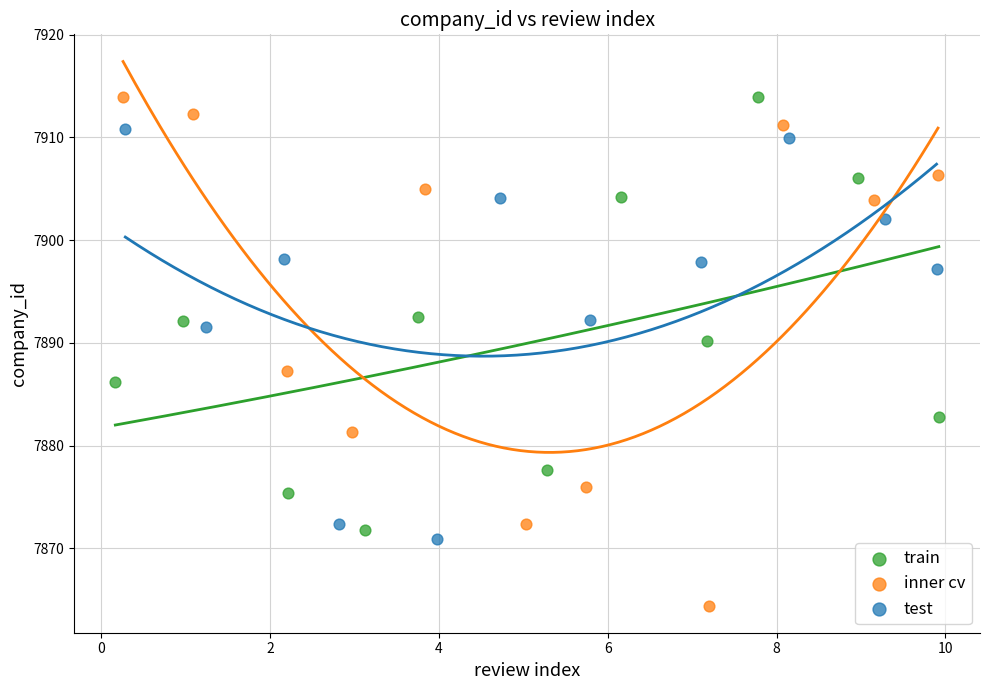

Which series has the widest spread of Y values?

inner cv